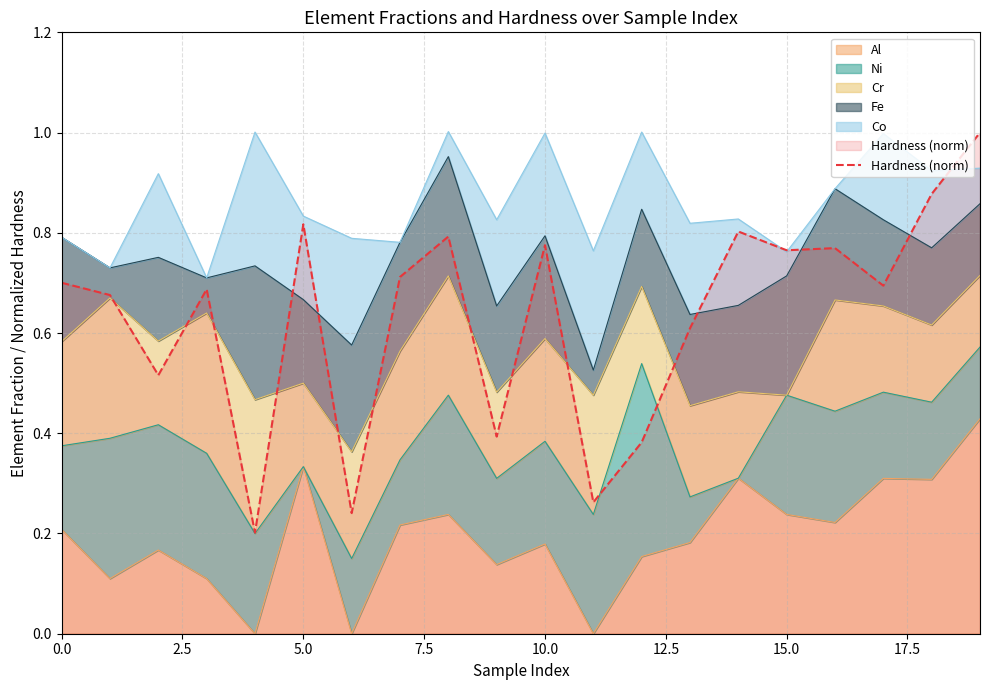

What is the maximum value for Hardness (norm)?

1.0